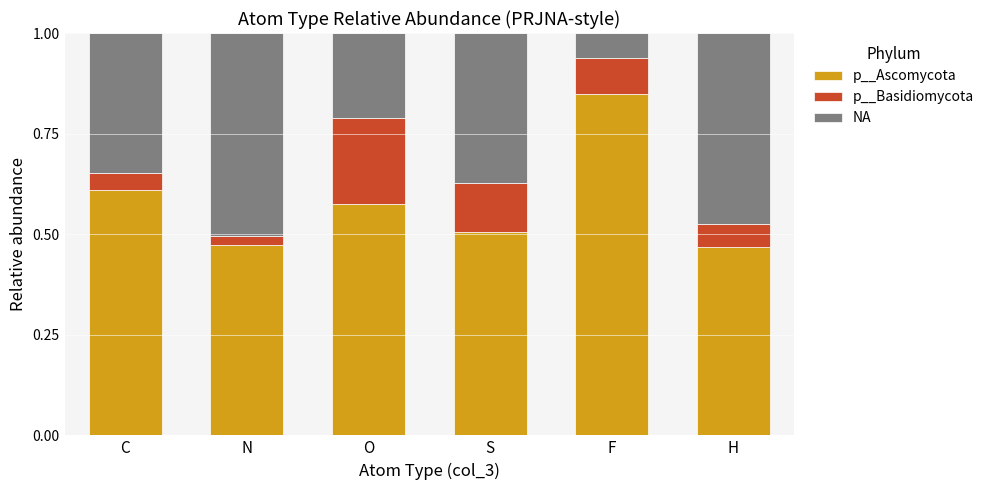

Count the p__Ascomycota values in the range 0 to 1.

6